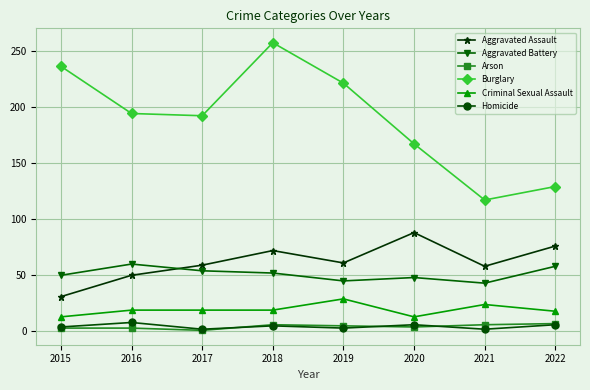

What is the sum of the Burglary values at 2016 and 2022?

323